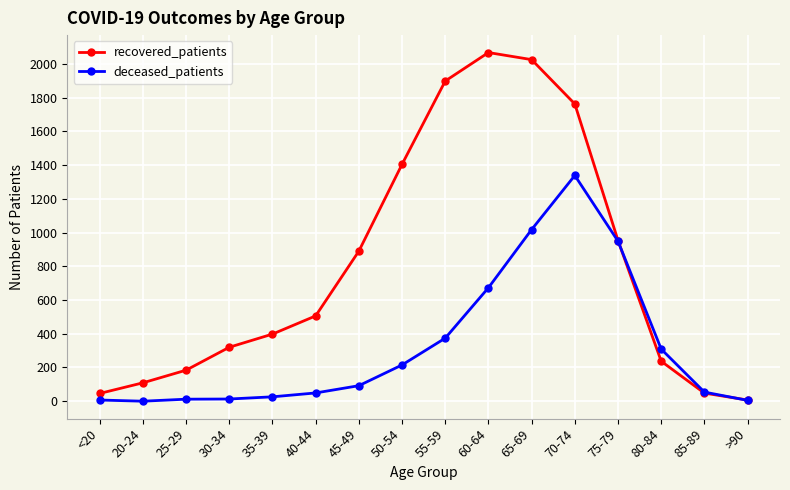

Is it true that recovered_patients equals 1114 at 65-69?

False